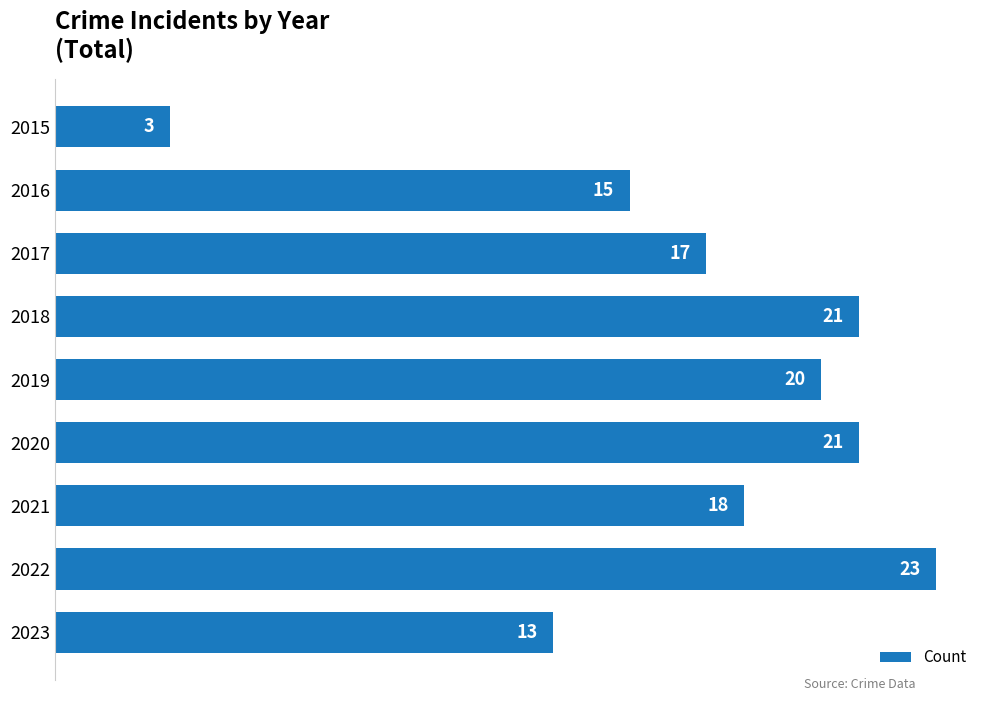

What is the value of the 7th bar from the top?

18